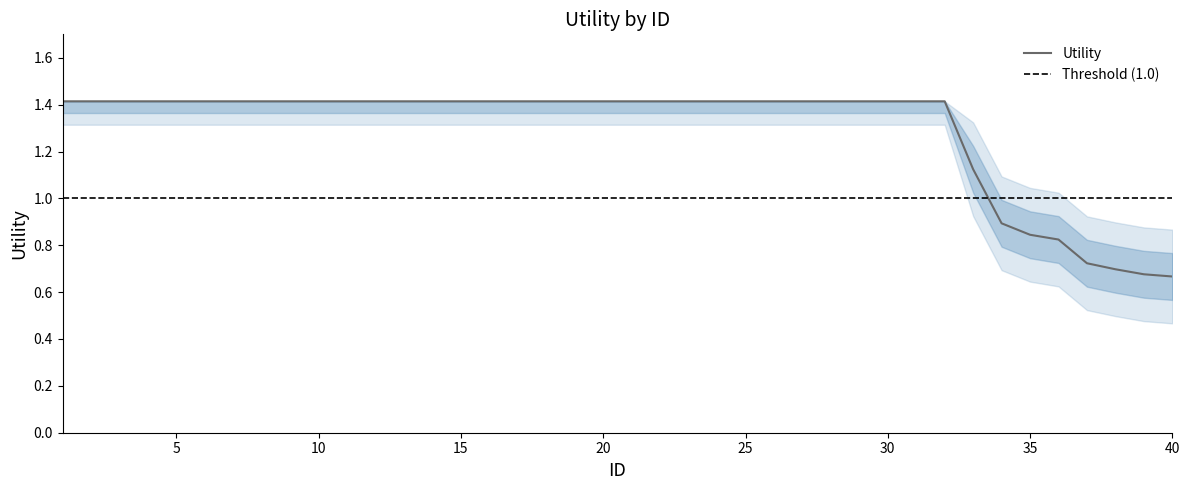

What is the maximum value shown in the chart?

1.4